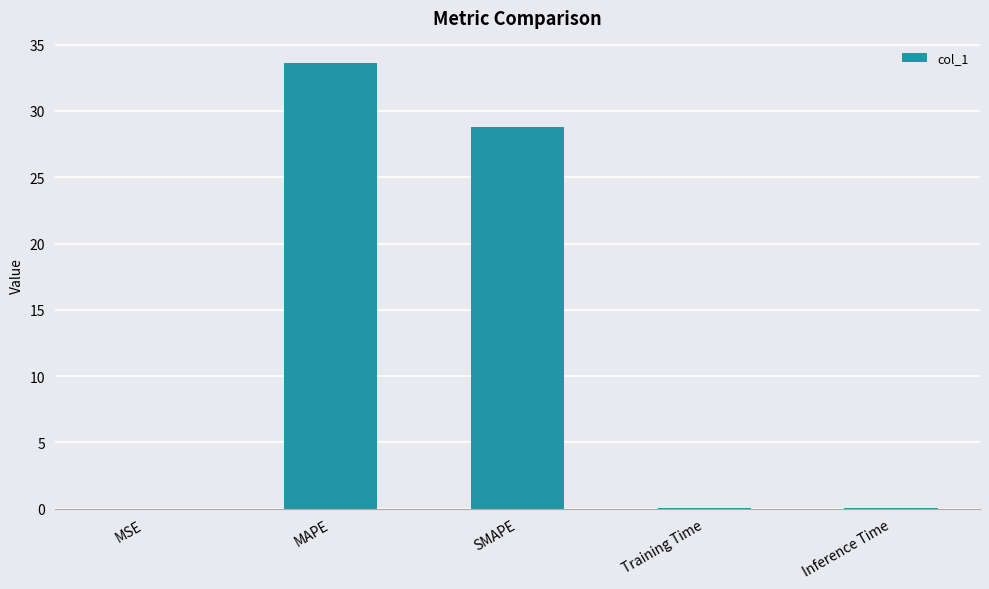

What is the change in value from MSE to SMAPE?

+28.8